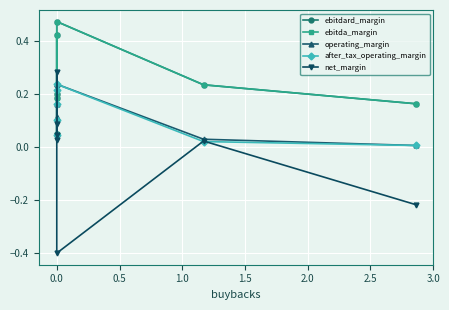

How many lines are shown in the chart?

5